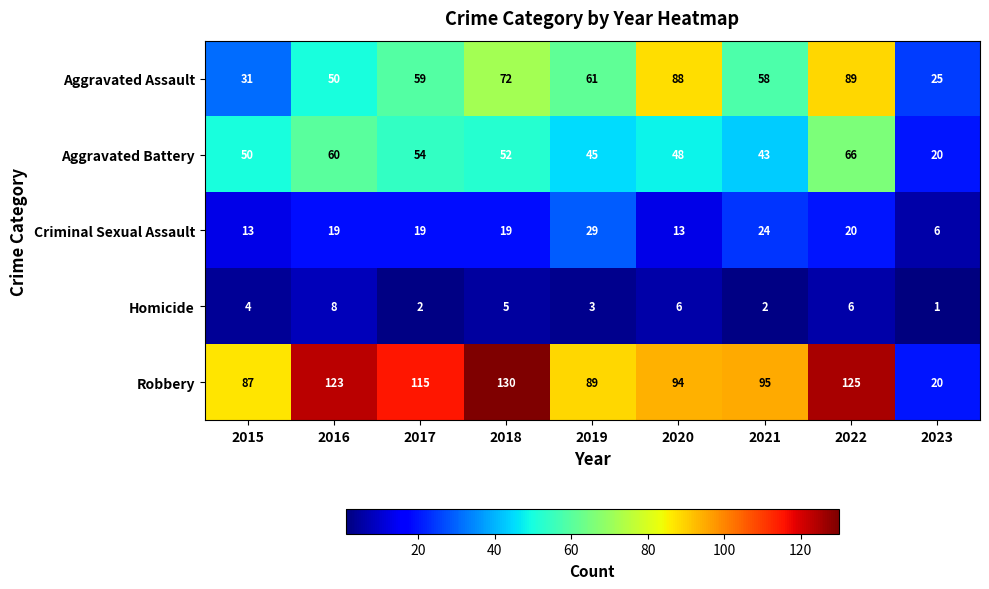

Read the Criminal Sexual Assault value at 2022, to the nearest 5.

20